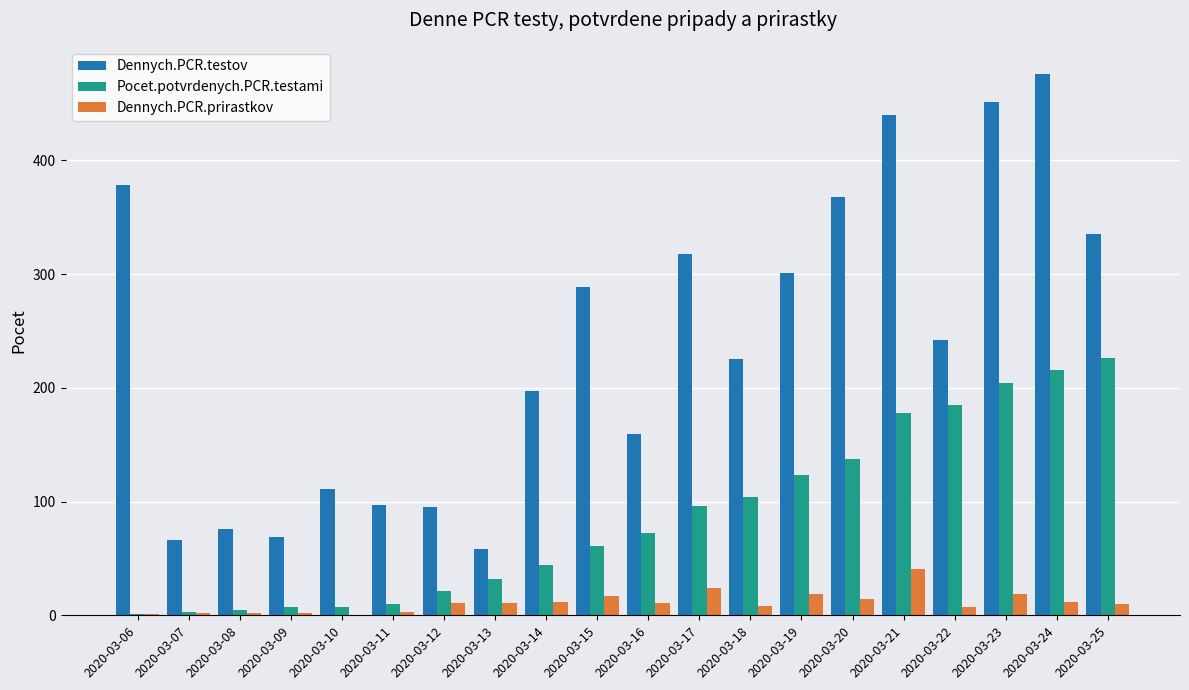

The Pocet.potvrdenych.PCR.testami series shows 44 at 2020-03-14. True or false?

True